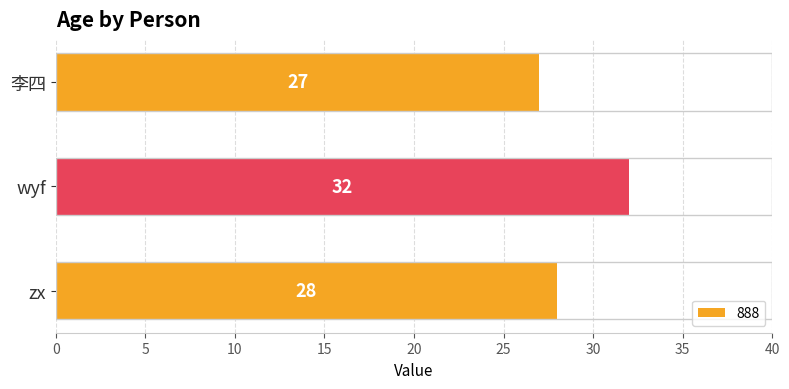

Reading top to bottom, list all the values displayed in this chart.

李四=27	wyf=32	zx=28